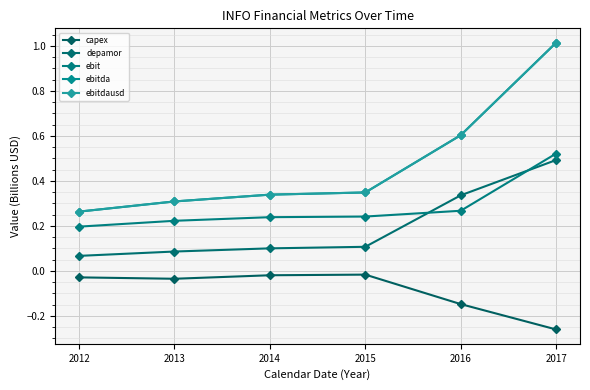

Does the chart have visible grid lines?

Yes